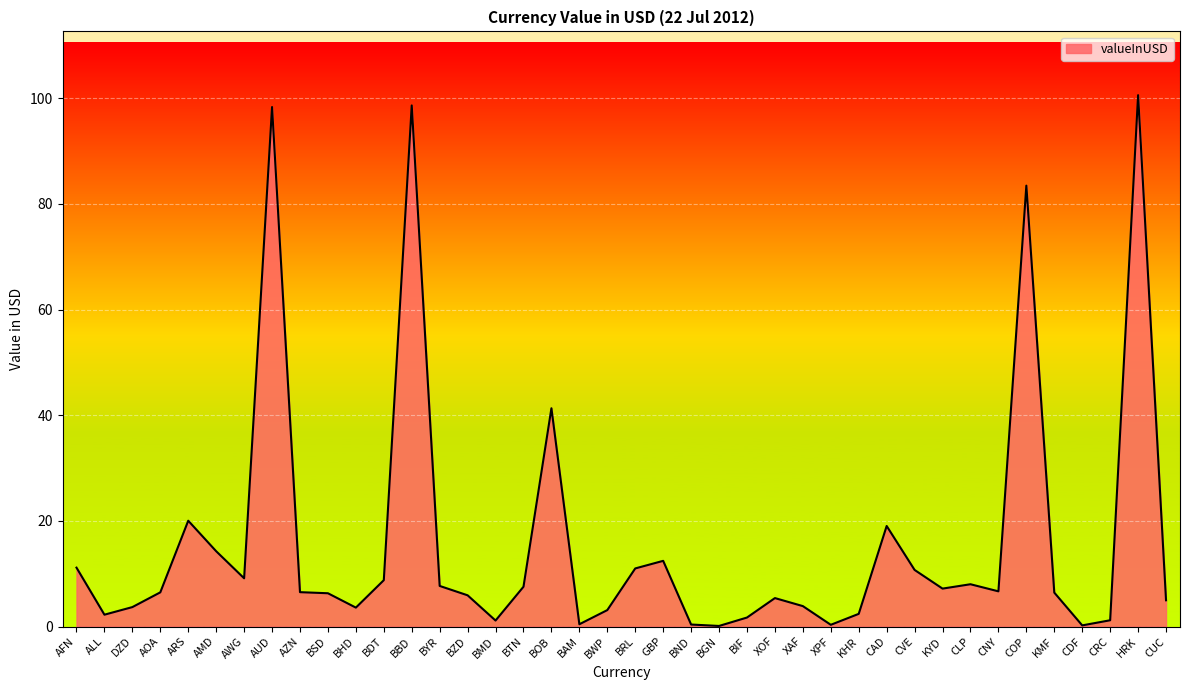

What is the change in value from ALL to CDF?

-2.0